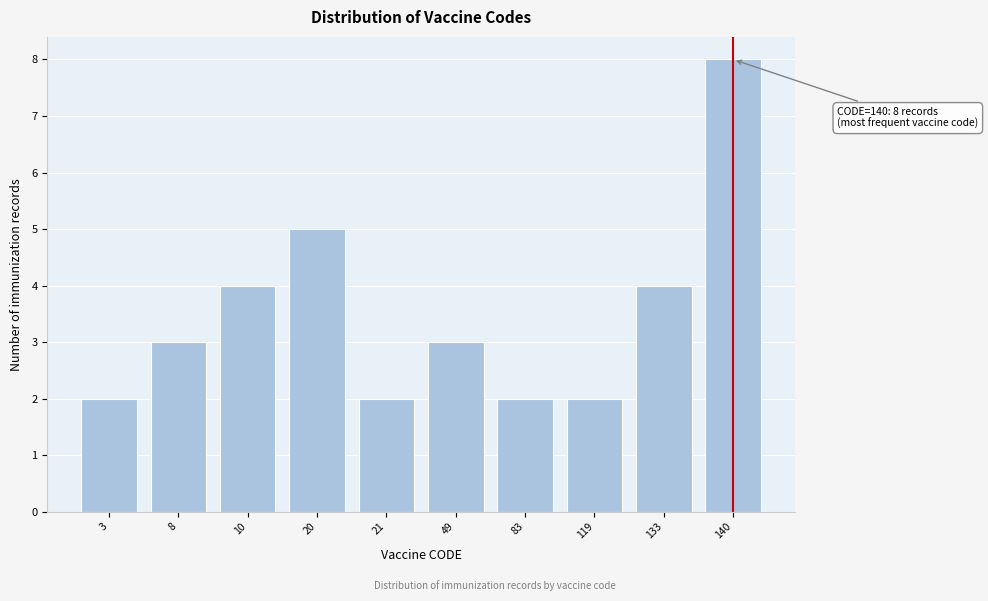

Reading left to right, list all the values displayed in this chart.

3=2	8=3	10=4	20=5	21=2	49=3	83=2	119=2	133=4	140=8